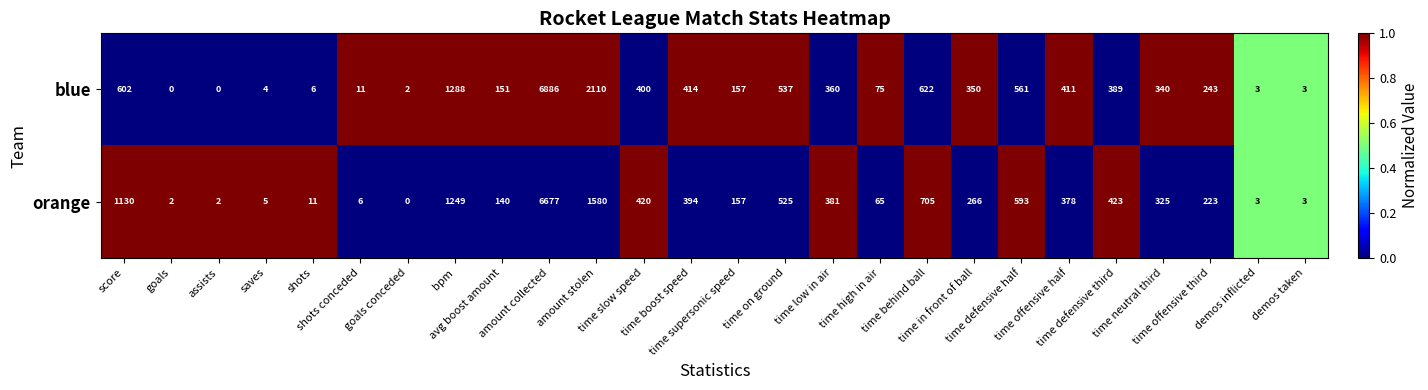

Between time on ground and time low in air, which series saw the biggest shift?

blue